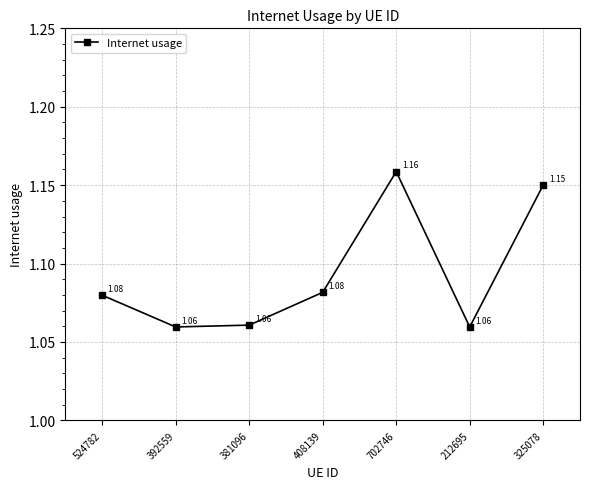

Where is the first local maximum?

702746